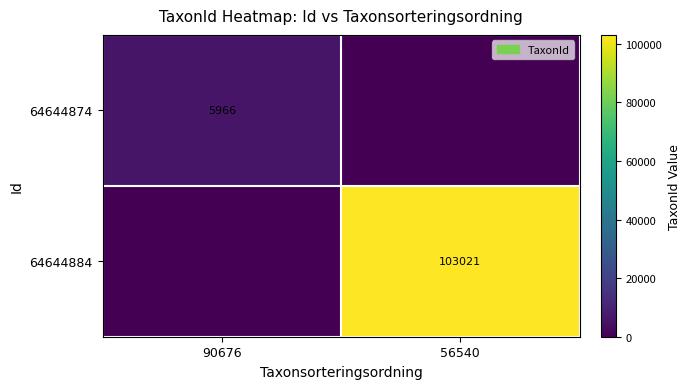

Is the value of 64644874 at 90676 greater than the value of 64644884 at 56540?

No